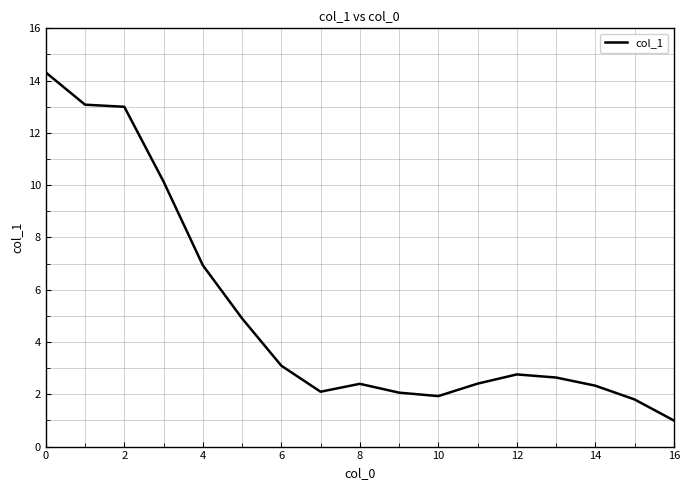

What is the difference between the maximum and minimum values?

13.3